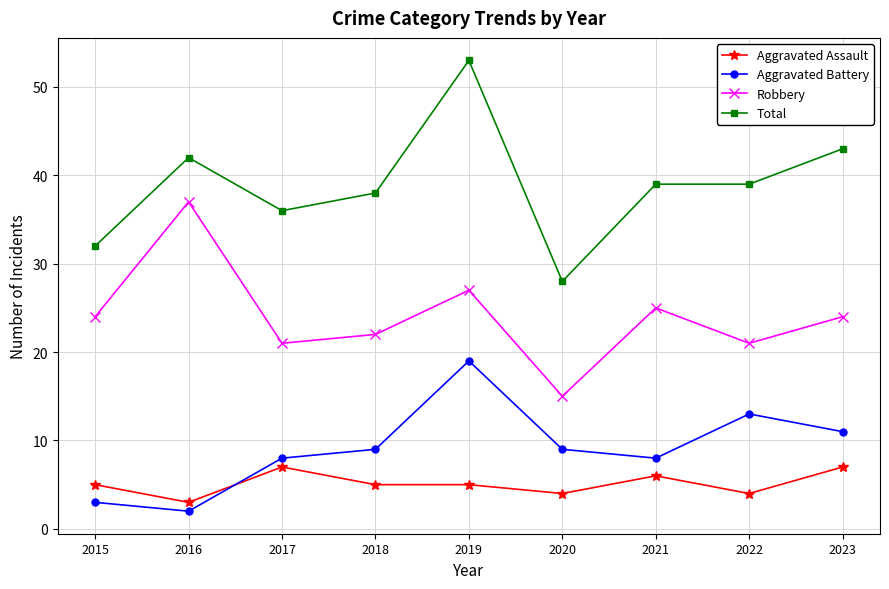

The value of Aggravated Battery at 2020 is 3. True or false?

False